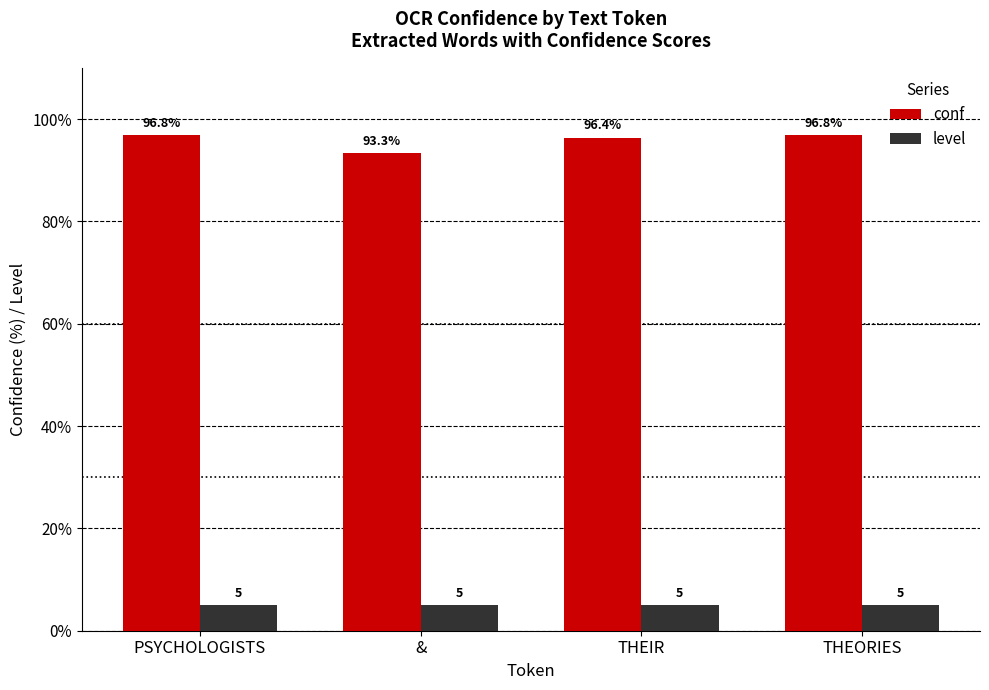

What is the minimum value for level?

5.0